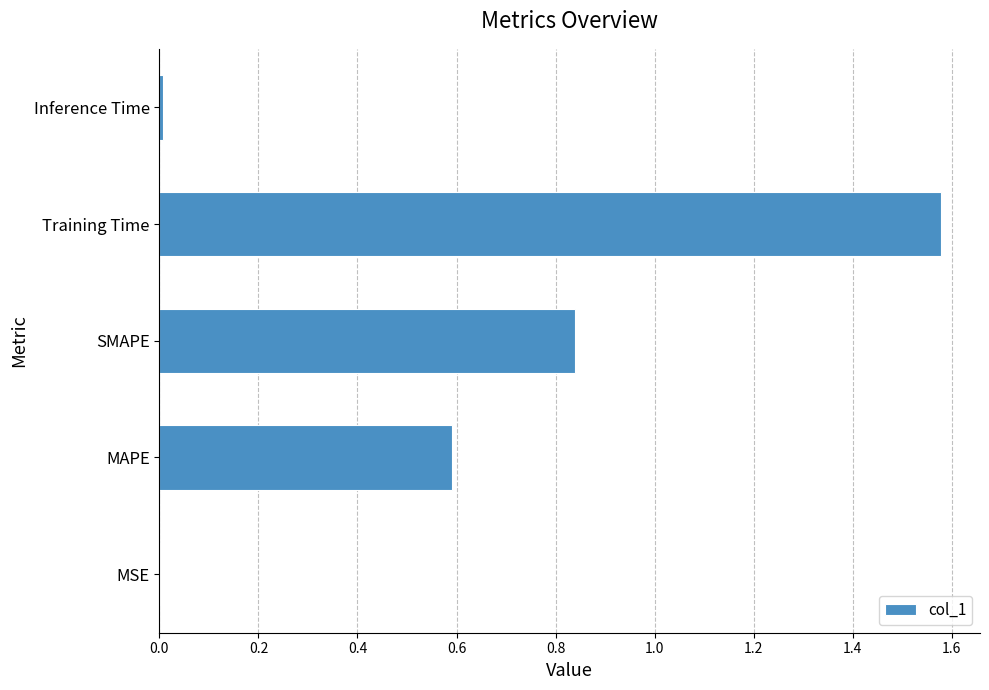

What is the change in value from SMAPE to Training Time?

+0.7